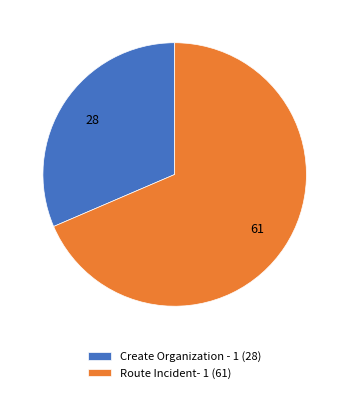

Between Create Organization - 1 and Route Incident- 1, which is larger?

Route Incident- 1